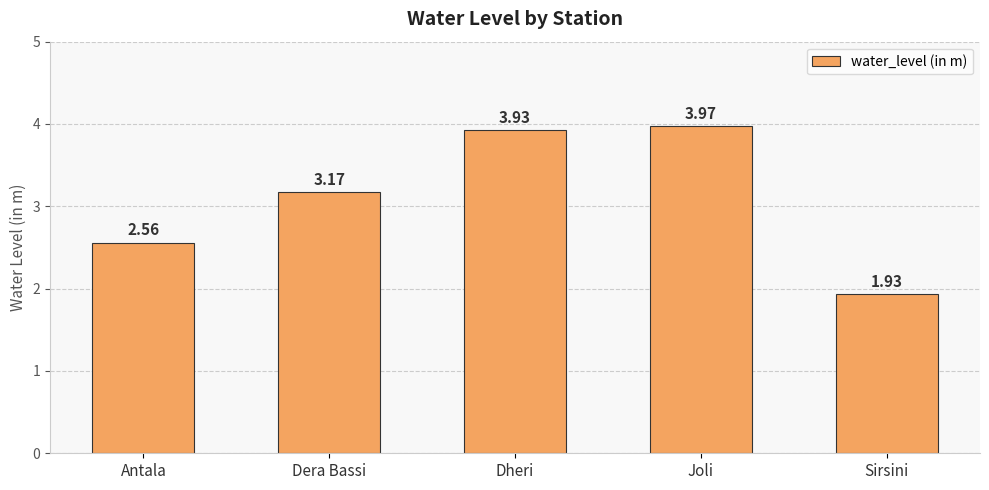

List the labels in order of value, largest first.

Joli, Dheri, Dera Bassi, Antala, Sirsini